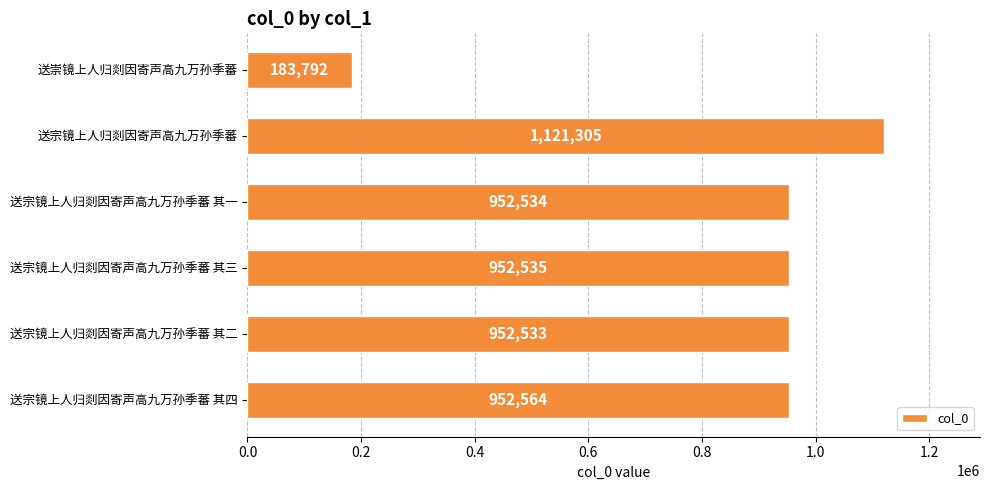

Reading bottom to top, what are all the values shown in this chart?

送宗镜上人归剡因寄声高九万孙季蕃 其四=952564	送宗镜上人归剡因寄声高九万孙季蕃 其二=952533	送宗镜上人归剡因寄声高九万孙季蕃 其三=952535	送宗镜上人归剡因寄声高九万孙季蕃 其一=952534	送宗镜上人归剡因寄声高九万孙季蕃=1121305	送崇镜上人归剡因寄声高九万孙季蕃=183792